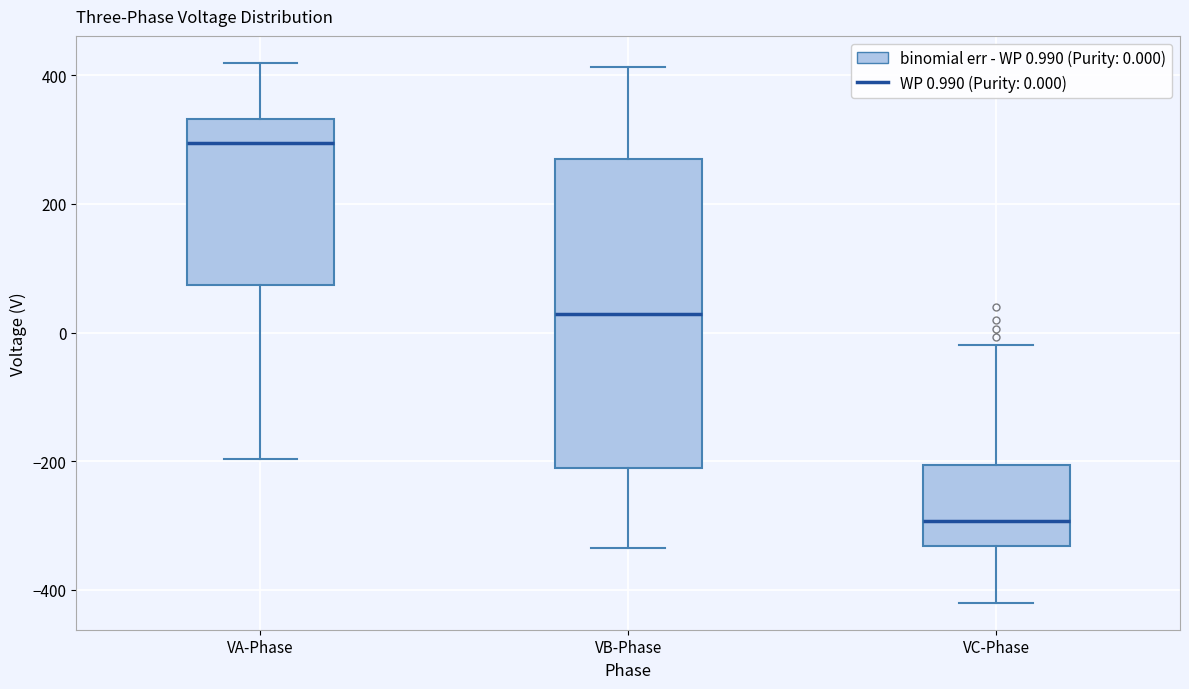

Which box is the tallest, from its lower edge to its upper edge?

VB-Phase